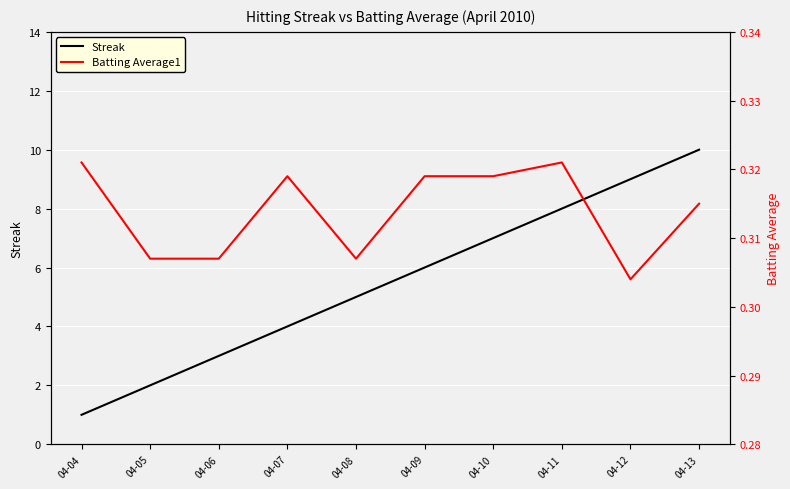

Rank the series at 04-10 from highest to lowest value.

Streak, Batting Average1